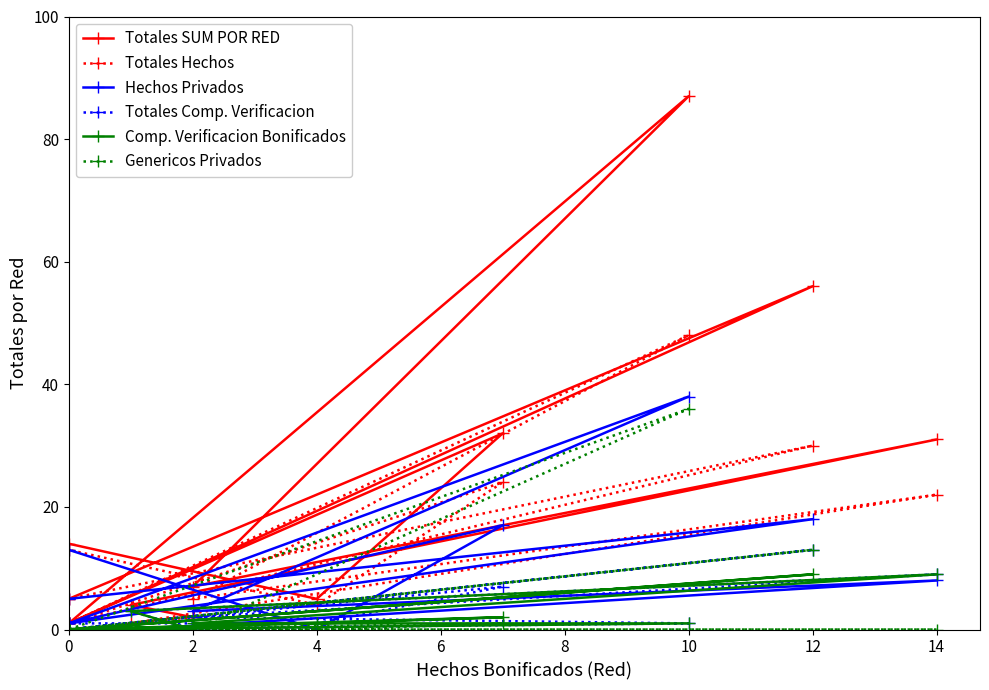

What is the value of the Totales SUM POR RED point at the 3rd from the left?

5